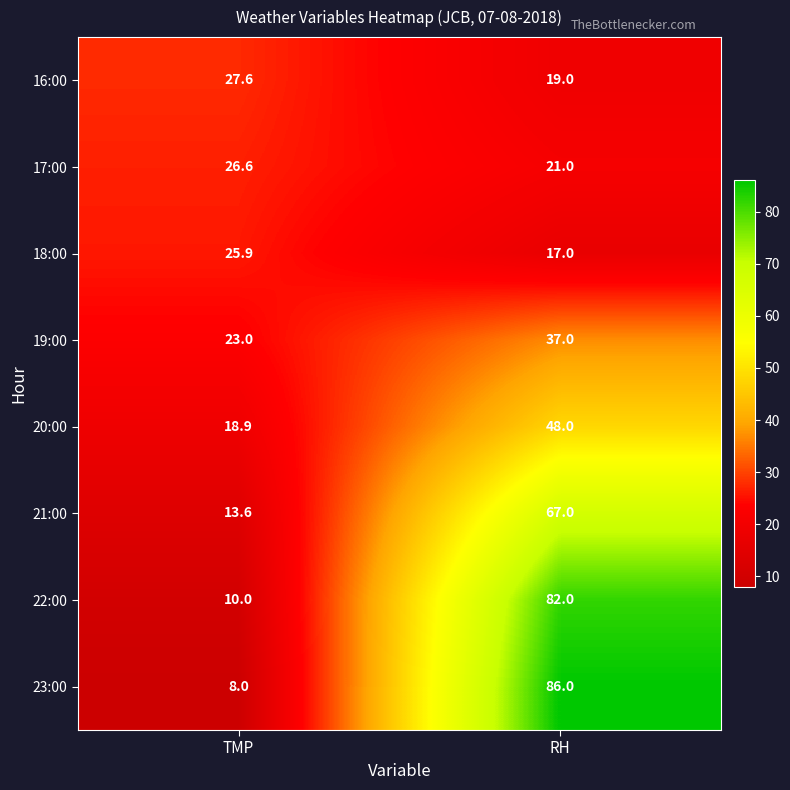

What value does the 18:00 series have at TMP?

25.9